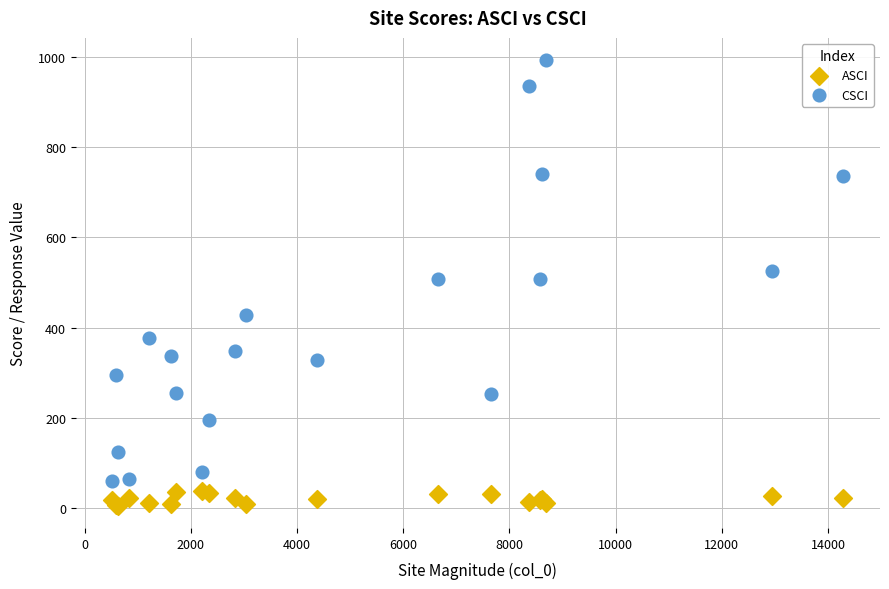

What is the X range (max minus min) for the scatter plot?

13767.1